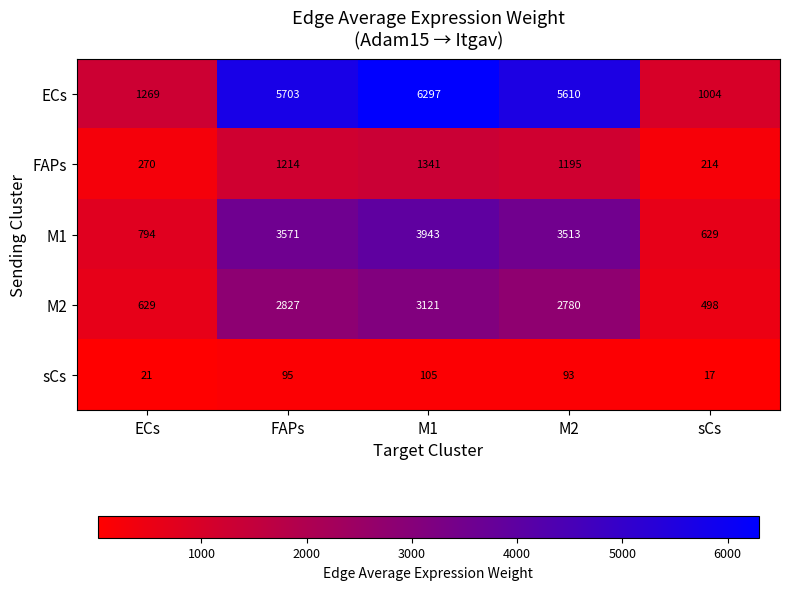

What is the difference between the M2 values at M2 and sCs?

2282